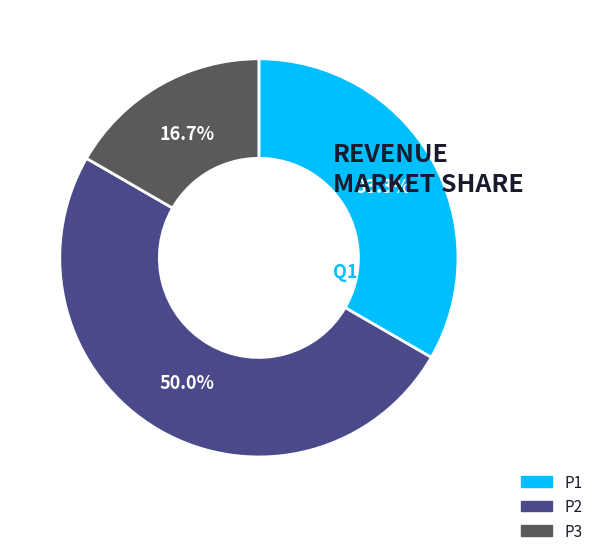

To the nearest percent, what is the difference between the largest and smallest slice percentages?

33%